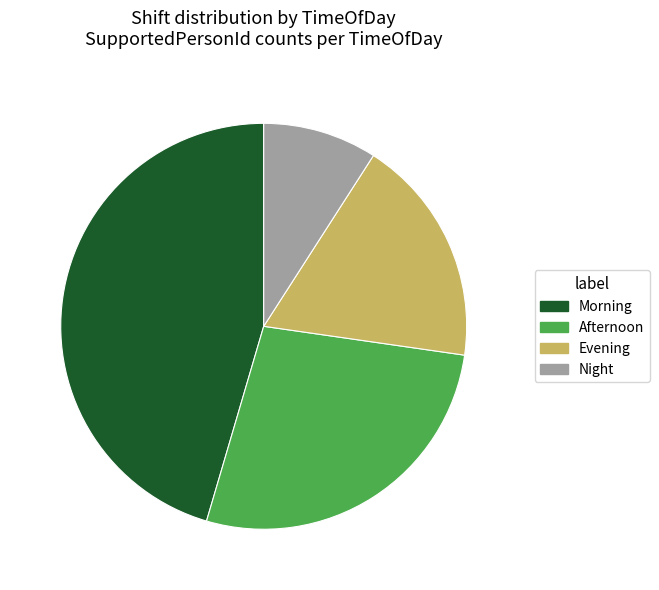

Does Night represent more than half of the total?

No